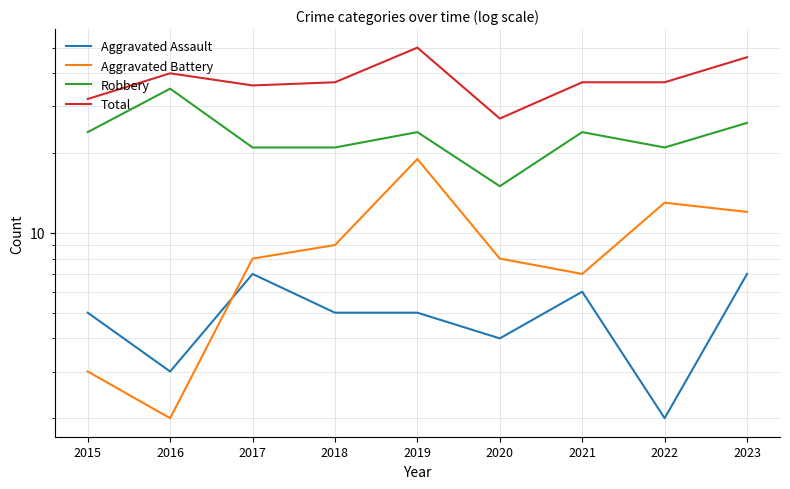

Rank the series by their maximum value, from lowest to highest.

Aggravated Assault, Aggravated Battery, Robbery, Total